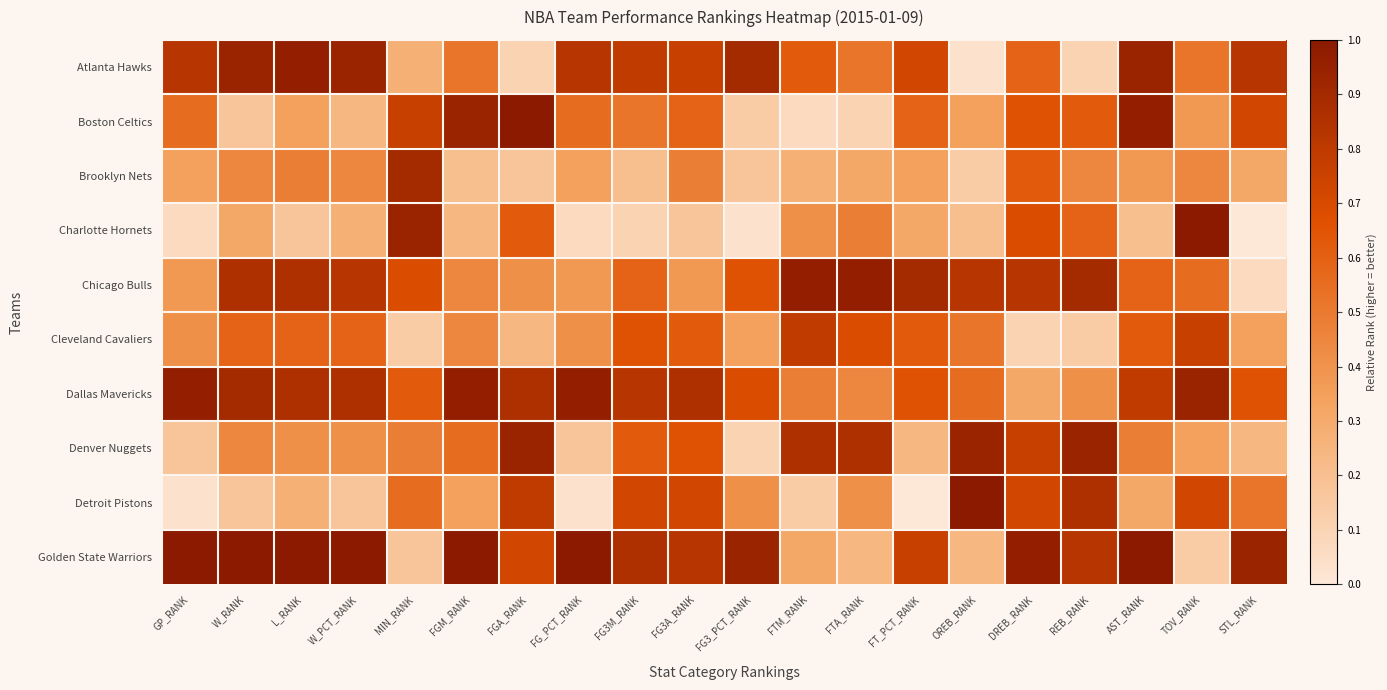

Reading right to left, list all the values displayed in this chart.

Atlanta Hawks: STL_RANK=0.8	TOV_RANK=0.5	AST_RANK=0.9	REB_RANK=0.1	DREB_RANK=0.6	OREB_RANK=0.0	FT_PCT_RANK=0.7	FTA_RANK=0.5	FTM_RANK=0.6	FG3_PCT_RANK=0.9	FG3A_RANK=0.8	FG3M_RANK=0.8	FG_PCT_RANK=0.8	FGA_RANK=0.1	FGM_RANK=0.5	MIN_RANK=0.3	W_PCT_RANK=0.9	L_RANK=1.0	W_RANK=0.9	GP_RANK=0.8
Boston Celtics: STL_RANK=0.7	TOV_RANK=0.4	AST_RANK=1.0	REB_RANK=0.6	DREB_RANK=0.7	OREB_RANK=0.3	FT_PCT_RANK=0.6	FTA_RANK=0.1	FTM_RANK=0.1	FG3_PCT_RANK=0.1	FG3A_RANK=0.6	FG3M_RANK=0.5	FG_PCT_RANK=0.6	FGA_RANK=1.0	FGM_RANK=0.9	MIN_RANK=0.8	W_PCT_RANK=0.2	L_RANK=0.3	W_RANK=0.2	GP_RANK=0.6
Brooklyn Nets: STL_RANK=0.3	TOV_RANK=0.4	AST_RANK=0.4	REB_RANK=0.4	DREB_RANK=0.6	OREB_RANK=0.1	FT_PCT_RANK=0.3	FTA_RANK=0.3	FTM_RANK=0.3	FG3_PCT_RANK=0.2	FG3A_RANK=0.5	FG3M_RANK=0.2	FG_PCT_RANK=0.3	FGA_RANK=0.2	FGM_RANK=0.2	MIN_RANK=0.9	W_PCT_RANK=0.4	L_RANK=0.5	W_RANK=0.4	GP_RANK=0.3
Charlotte Hornets: STL_RANK=0.0	TOV_RANK=1.0	AST_RANK=0.2	REB_RANK=0.6	DREB_RANK=0.7	OREB_RANK=0.2	FT_PCT_RANK=0.3	FTA_RANK=0.5	FTM_RANK=0.4	FG3_PCT_RANK=0.0	FG3A_RANK=0.2	FG3M_RANK=0.1	FG_PCT_RANK=0.1	FGA_RANK=0.6	FGM_RANK=0.2	MIN_RANK=0.9	W_PCT_RANK=0.3	L_RANK=0.2	W_RANK=0.3	GP_RANK=0.1
Chicago Bulls: STL_RANK=0.1	TOV_RANK=0.6	AST_RANK=0.6	REB_RANK=0.9	DREB_RANK=0.8	OREB_RANK=0.8	FT_PCT_RANK=0.9	FTA_RANK=1.0	FTM_RANK=1.0	FG3_PCT_RANK=0.7	FG3A_RANK=0.4	FG3M_RANK=0.6	FG_PCT_RANK=0.4	FGA_RANK=0.4	FGM_RANK=0.4	MIN_RANK=0.7	W_PCT_RANK=0.8	L_RANK=0.9	W_RANK=0.9	GP_RANK=0.4
Cleveland Cavaliers: STL_RANK=0.3	TOV_RANK=0.8	AST_RANK=0.6	REB_RANK=0.1	DREB_RANK=0.1	OREB_RANK=0.5	FT_PCT_RANK=0.6	FTA_RANK=0.7	FTM_RANK=0.8	FG3_PCT_RANK=0.3	FG3A_RANK=0.6	FG3M_RANK=0.7	FG_PCT_RANK=0.4	FGA_RANK=0.2	FGM_RANK=0.4	MIN_RANK=0.1	W_PCT_RANK=0.6	L_RANK=0.6	W_RANK=0.6	GP_RANK=0.4
Dallas Mavericks: STL_RANK=0.7	TOV_RANK=0.9	AST_RANK=0.8	REB_RANK=0.4	DREB_RANK=0.3	OREB_RANK=0.6	FT_PCT_RANK=0.7	FTA_RANK=0.4	FTM_RANK=0.5	FG3_PCT_RANK=0.7	FG3A_RANK=0.9	FG3M_RANK=0.8	FG_PCT_RANK=1.0	FGA_RANK=0.9	FGM_RANK=1.0	MIN_RANK=0.6	W_PCT_RANK=0.9	L_RANK=0.9	W_RANK=0.9	GP_RANK=1.0
Denver Nuggets: STL_RANK=0.2	TOV_RANK=0.3	AST_RANK=0.5	REB_RANK=0.9	DREB_RANK=0.8	OREB_RANK=0.9	FT_PCT_RANK=0.2	FTA_RANK=0.9	FTM_RANK=0.9	FG3_PCT_RANK=0.1	FG3A_RANK=0.7	FG3M_RANK=0.6	FG_PCT_RANK=0.2	FGA_RANK=0.9	FGM_RANK=0.6	MIN_RANK=0.5	W_PCT_RANK=0.4	L_RANK=0.4	W_RANK=0.4	GP_RANK=0.2
Detroit Pistons: STL_RANK=0.5	TOV_RANK=0.7	AST_RANK=0.3	REB_RANK=0.9	DREB_RANK=0.7	OREB_RANK=1.0	FT_PCT_RANK=0.0	FTA_RANK=0.4	FTM_RANK=0.1	FG3_PCT_RANK=0.4	FG3A_RANK=0.7	FG3M_RANK=0.7	FG_PCT_RANK=0.0	FGA_RANK=0.8	FGM_RANK=0.3	MIN_RANK=0.6	W_PCT_RANK=0.2	L_RANK=0.3	W_RANK=0.2	GP_RANK=0.0
Golden State Warriors: STL_RANK=0.9	TOV_RANK=0.1	AST_RANK=1.0	REB_RANK=0.8	DREB_RANK=1.0	OREB_RANK=0.2	FT_PCT_RANK=0.8	FTA_RANK=0.2	FTM_RANK=0.3	FG3_PCT_RANK=0.9	FG3A_RANK=0.8	FG3M_RANK=0.9	FG_PCT_RANK=1.0	FGA_RANK=0.7	FGM_RANK=1.0	MIN_RANK=0.2	W_PCT_RANK=1.0	L_RANK=1.0	W_RANK=1.0	GP_RANK=1.0